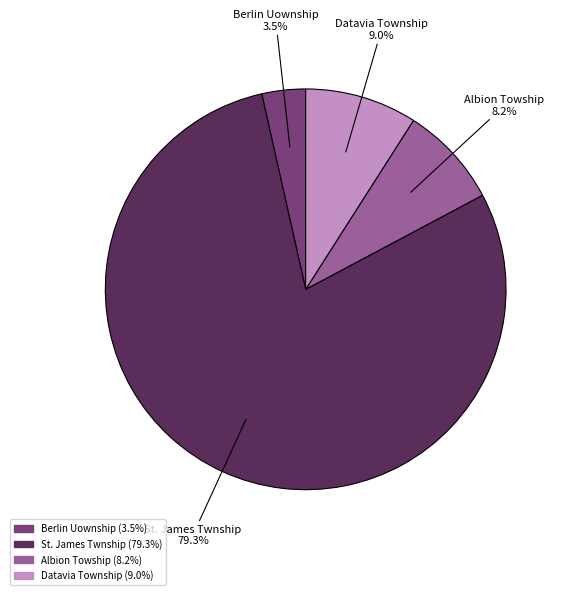

Is it true that St. James Twnship is 79% of the pie?

True